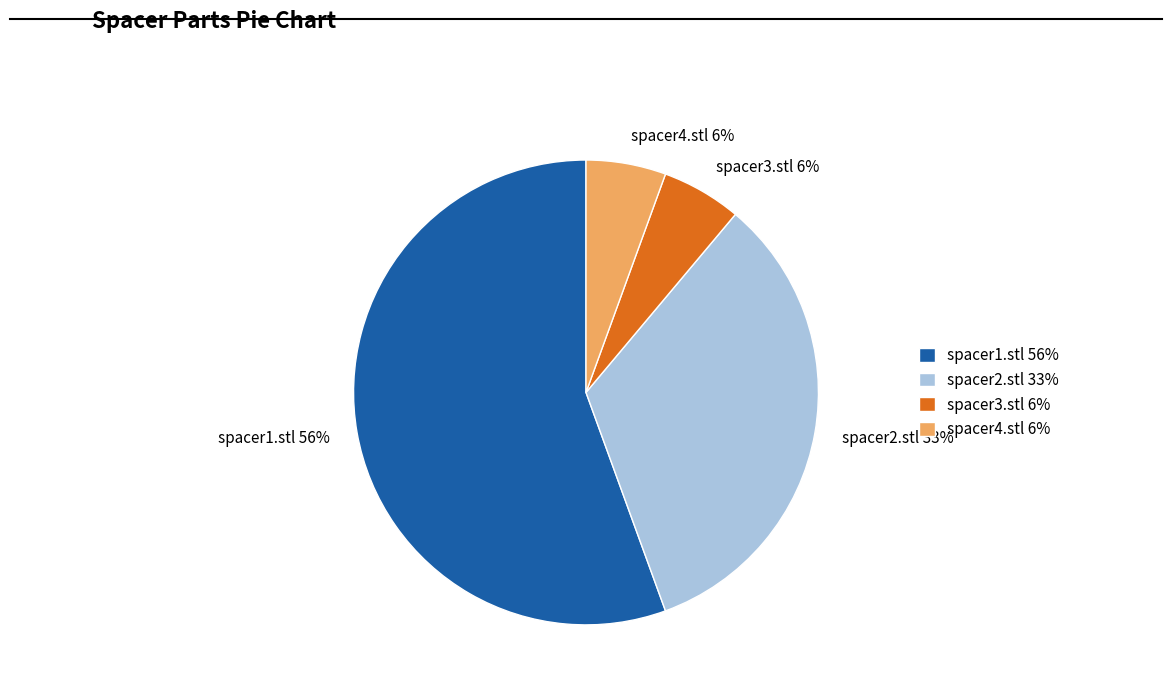

True or false: spacer1.stl accounts for 56% of the total.

True